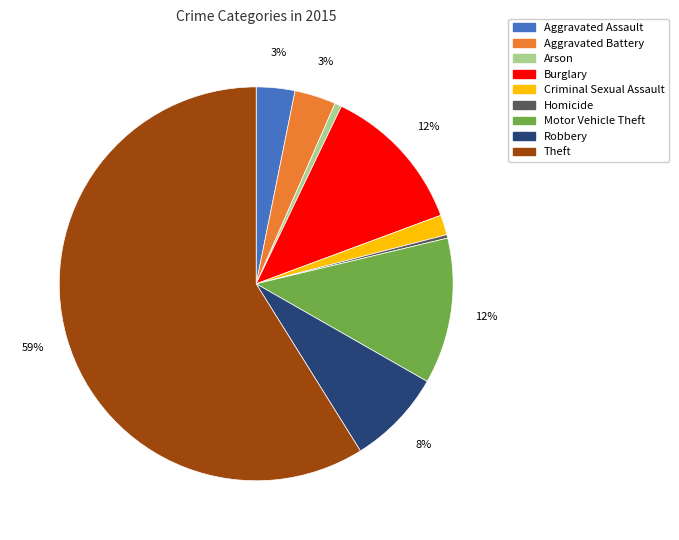

How many slices are in this pie chart?

9